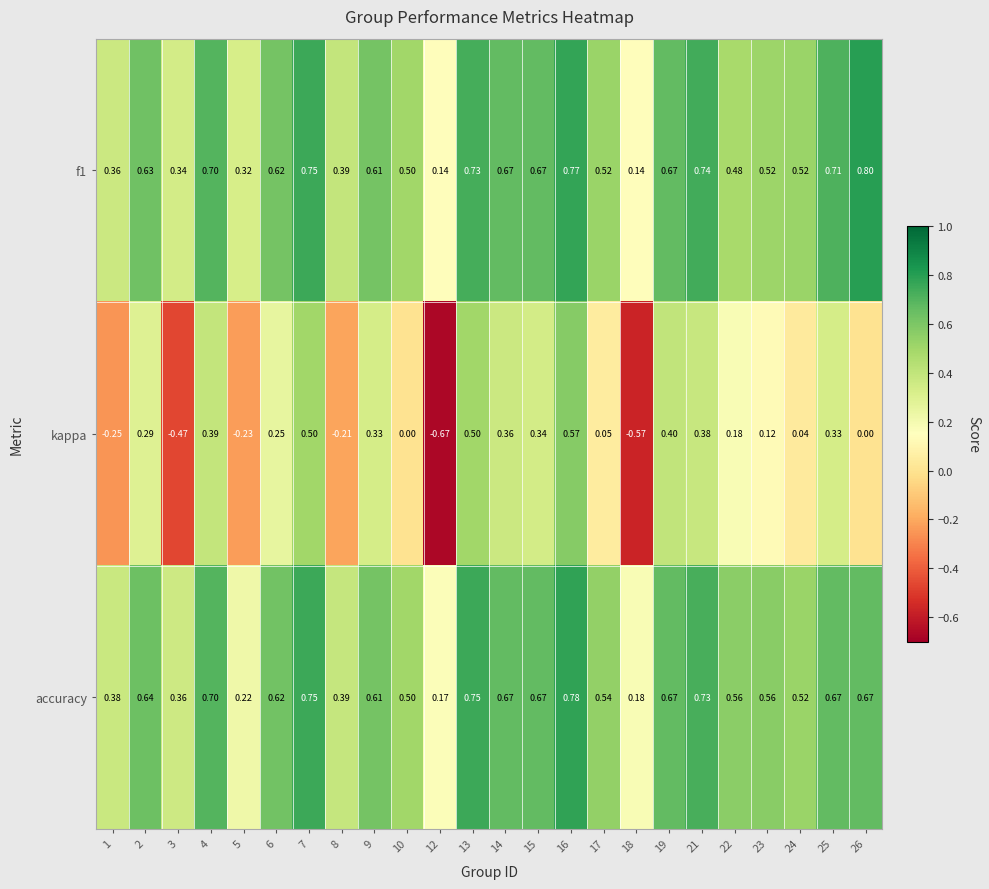

What is the total value across all series at 22?

1.2